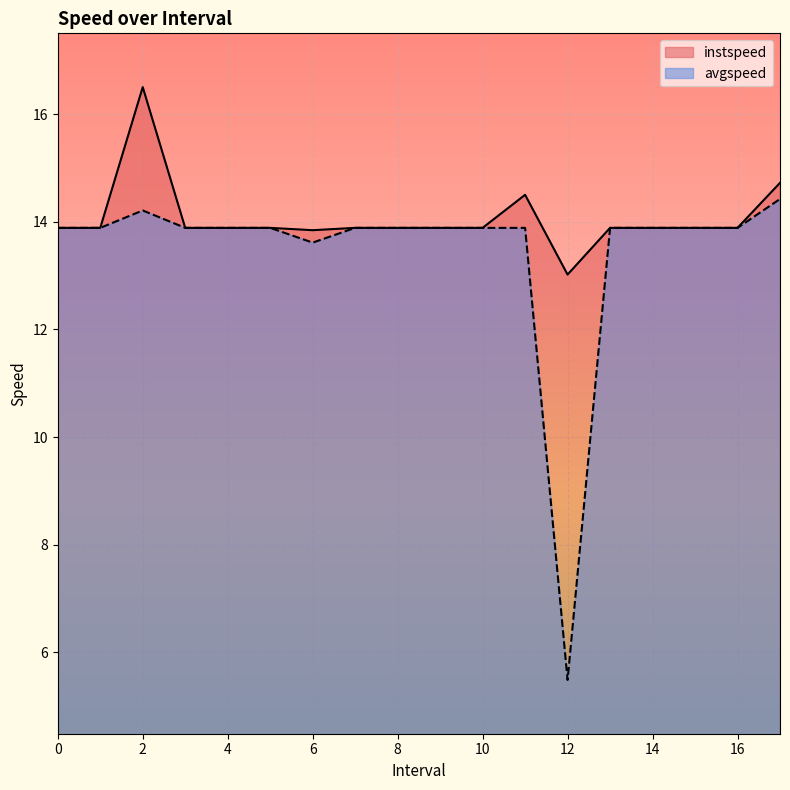

Is it true that instspeed equals 9.6 at 7?

False